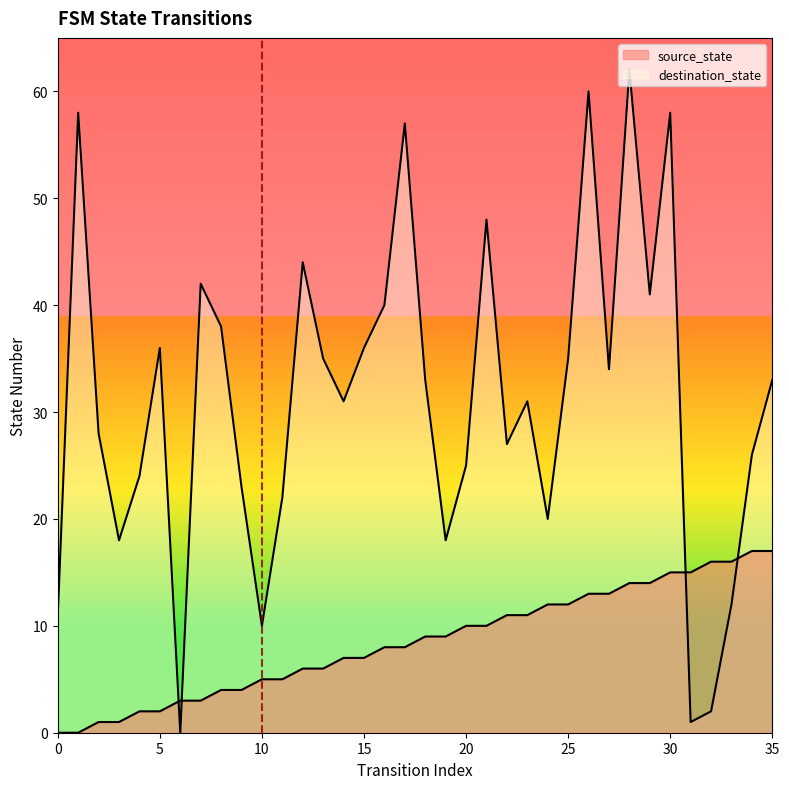

The value of source_state at 2 is 1. True or false?

True